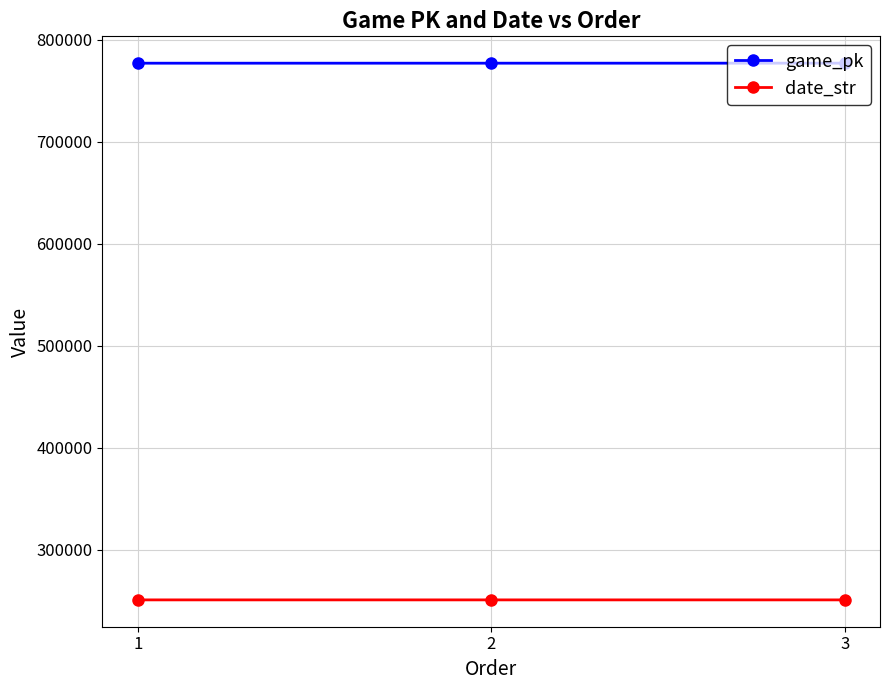

Is the value of date_str at 1 greater than the value of game_pk at 3?

No